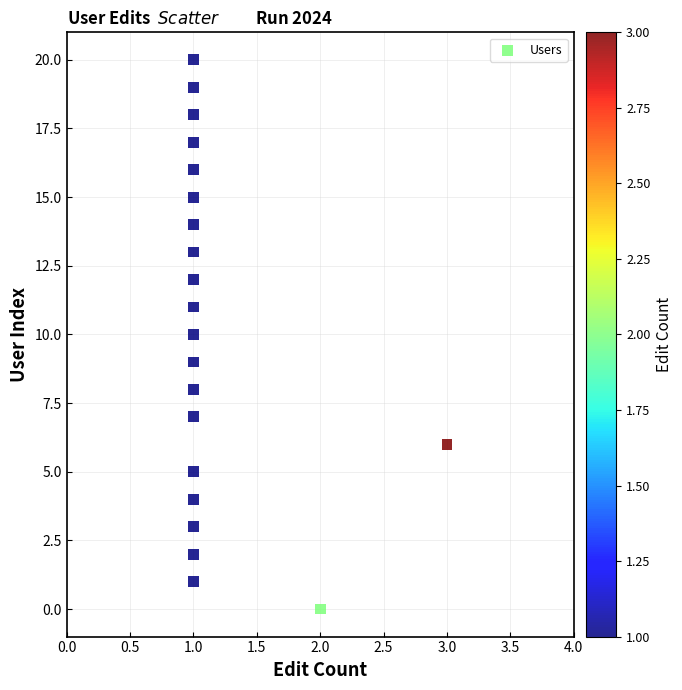

What is the range of Y values (max minus min)?

20